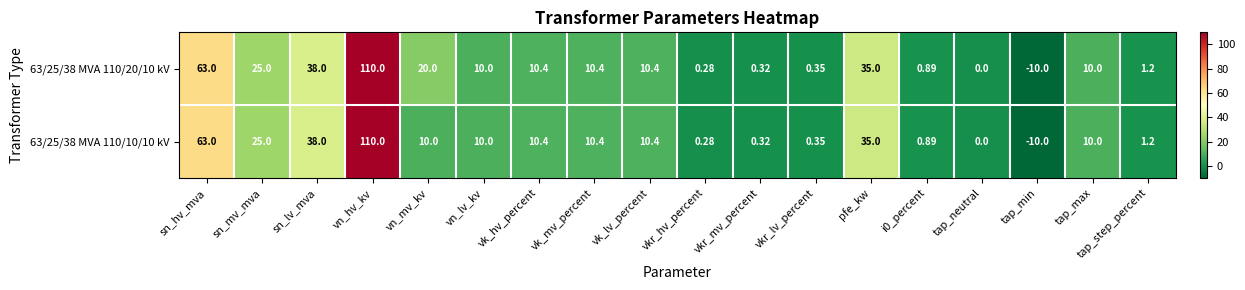

Where is 63/25/38 MVA 110/20/10 kV nearest to the value 50?

sn_lv_mva